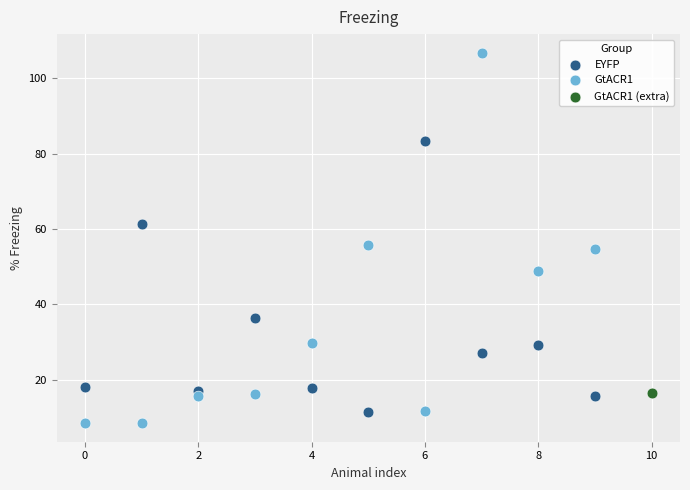

Which series reaches the maximum Y coordinate?

GtACR1